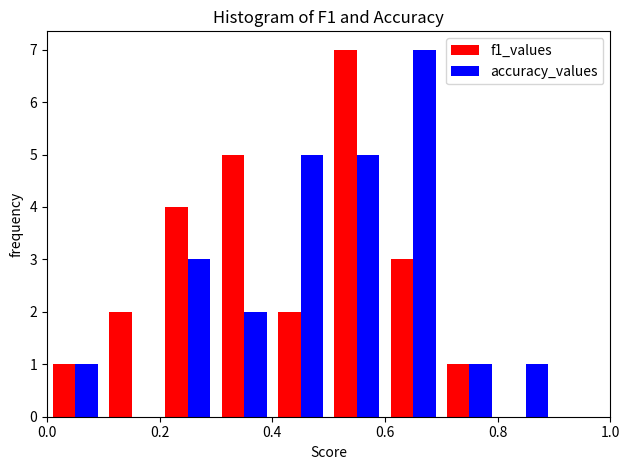

In the f1_values series, which range on the x-axis has the tallest bar?

0.5 to 0.6